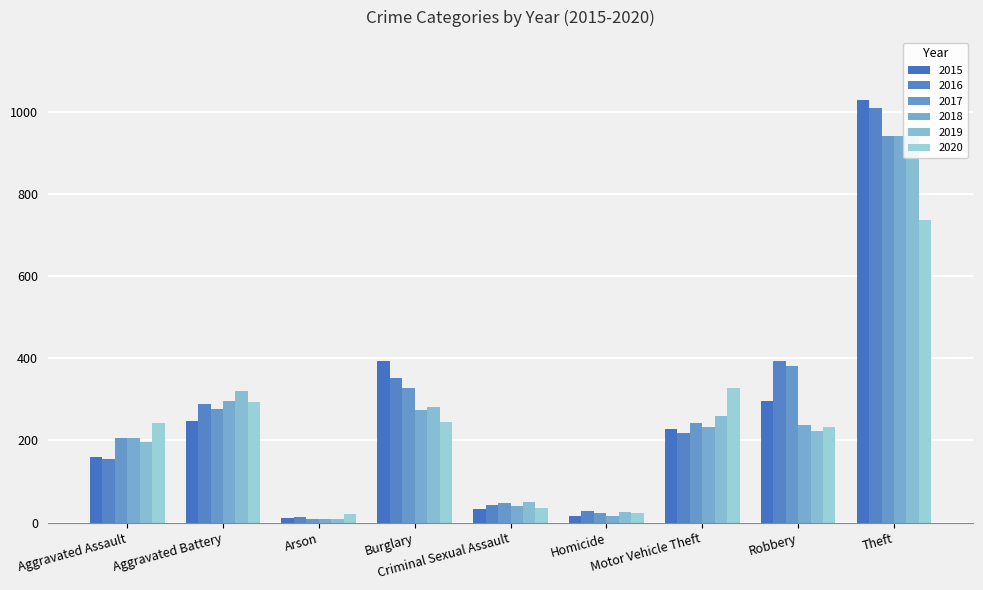

How many values in the 2019 series exceed 224?

4